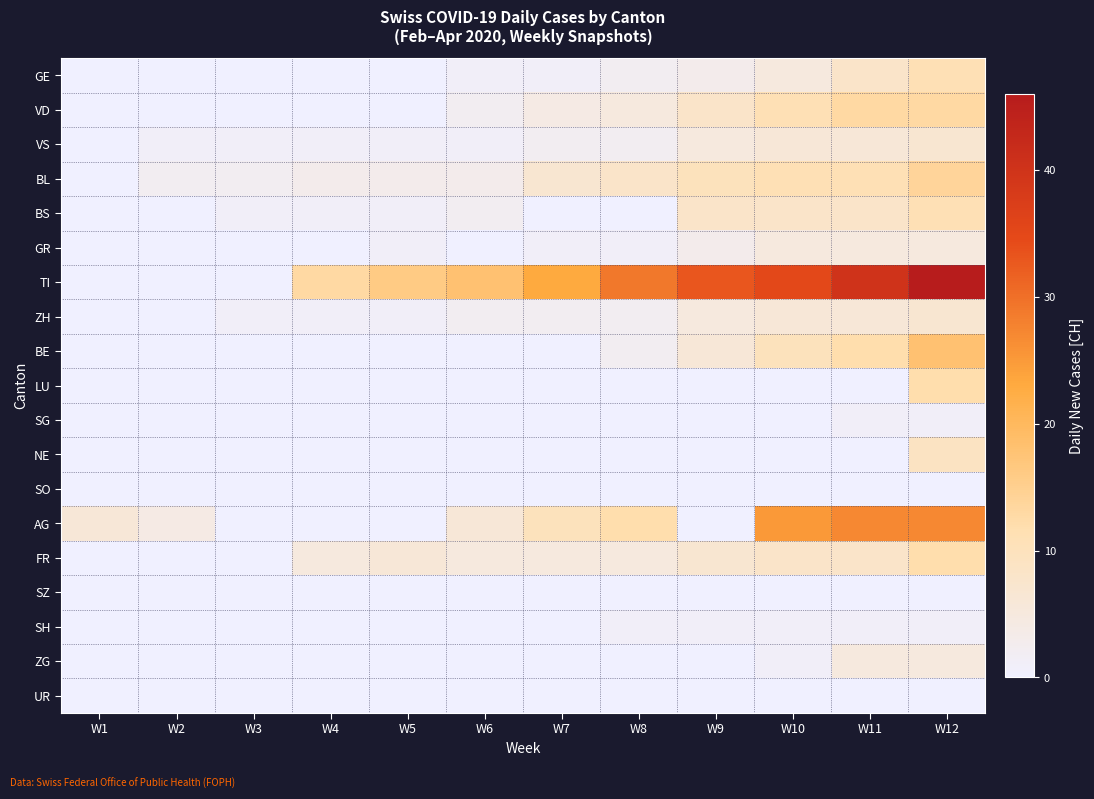

At which category is the sum across all series the highest?

W12